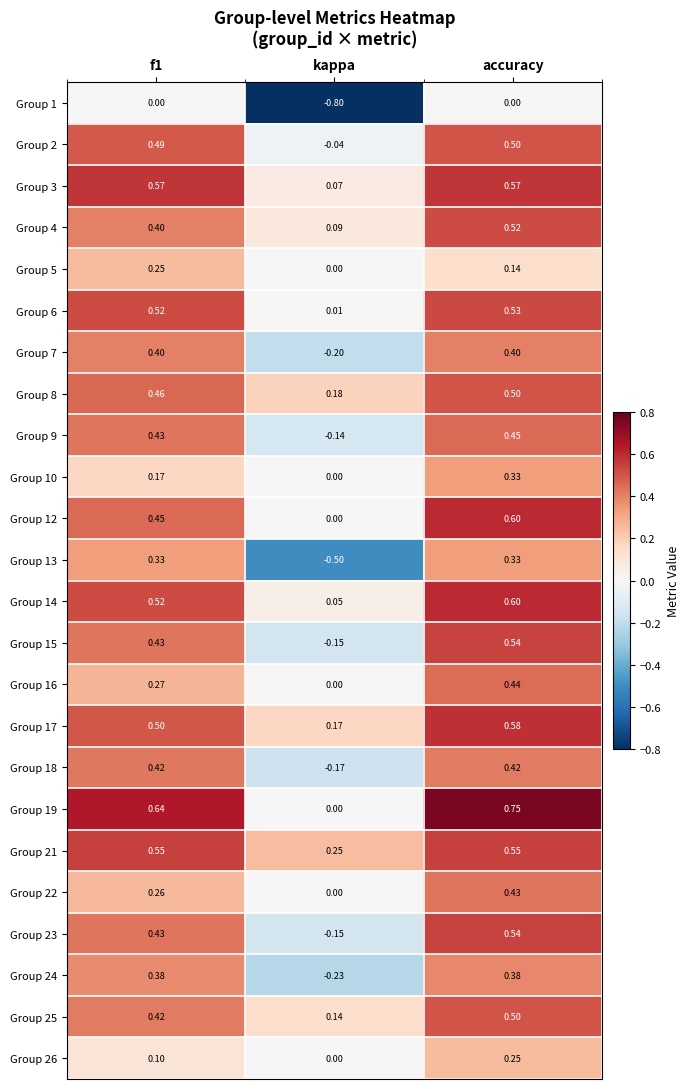

At how many categories does at least one series exceed 0?

3